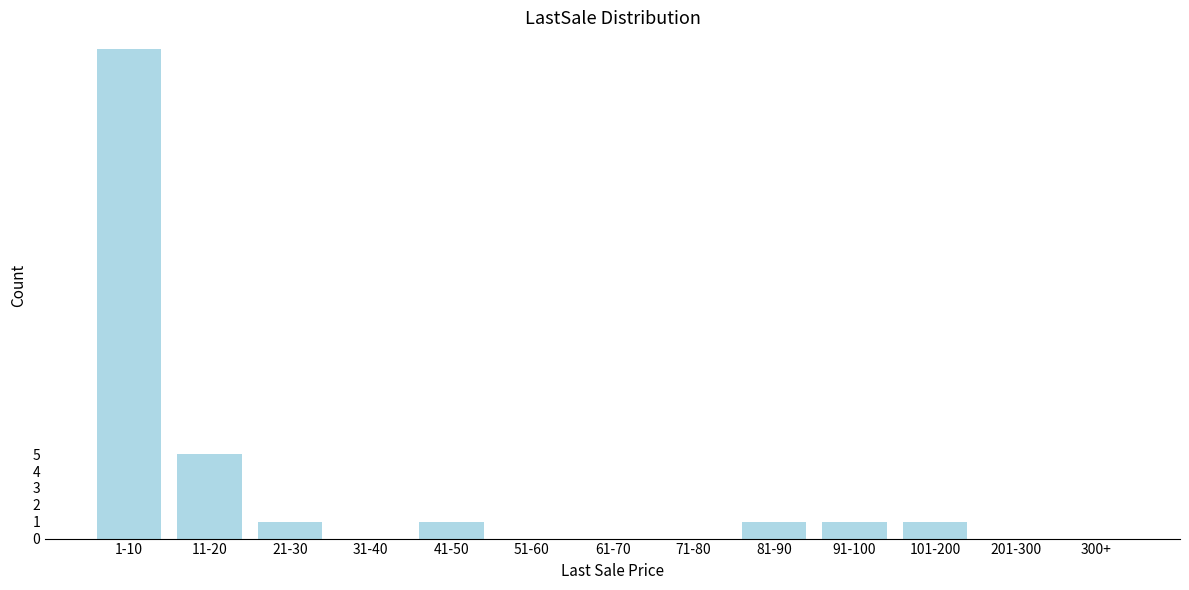

Reading left to right, extract all data points from this chart.

1-10=29	11-20=5	21-30=1	31-40=0	41-50=1	51-60=0	61-70=0	71-80=0	81-90=1	91-100=1	101-200=1	201-300=0	300+=0